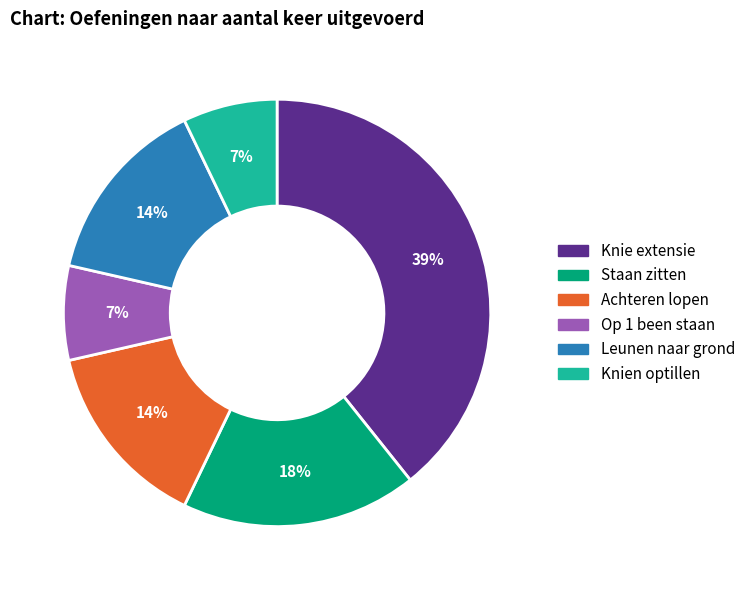

Do Knien optillen and Achteren lopen together represent more than half of the pie?

No